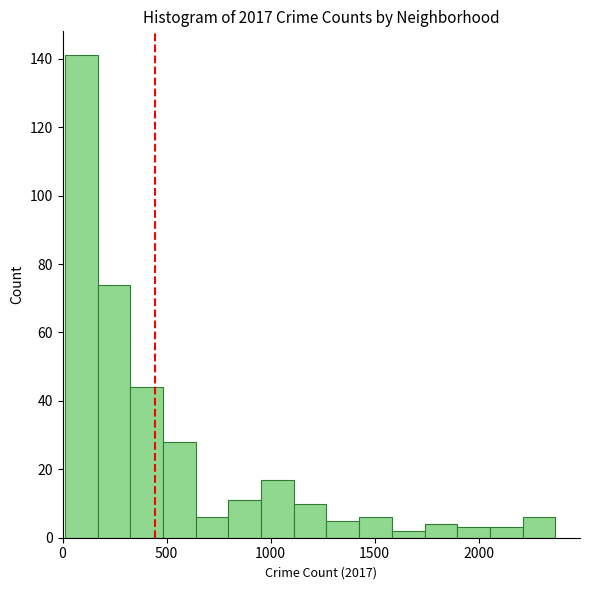

Read against the x-axis, roughly where is the centre of the tallest bar?

100